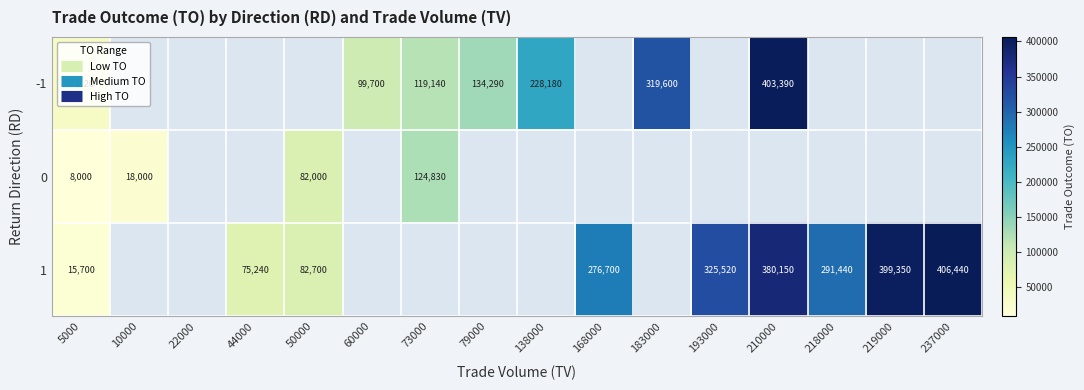

The -1 series shows 99700.0 at 60000. True or false?

True